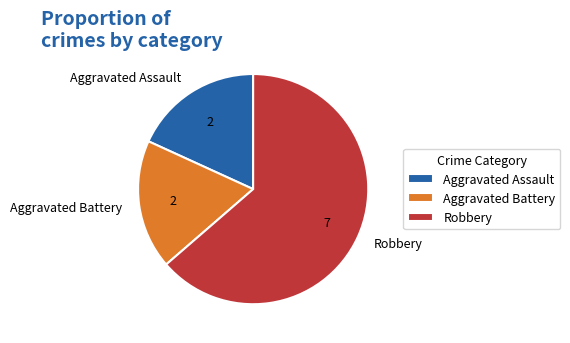

What is the majority slice?

Robbery